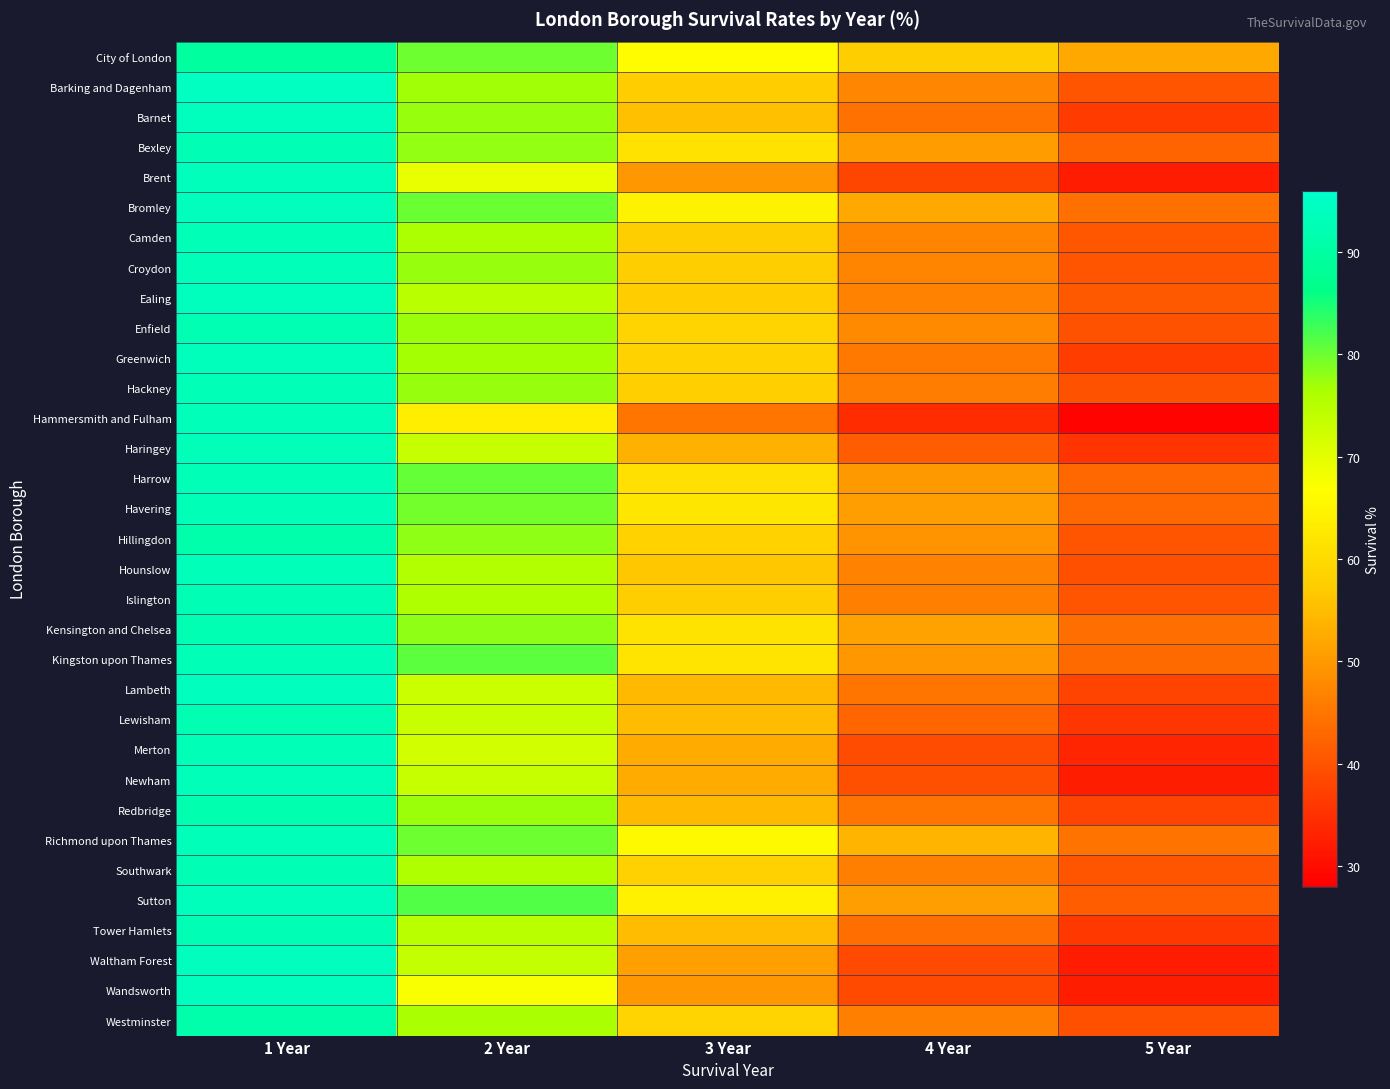

What is the difference between the highest and lowest values at 1 Year?

4.7